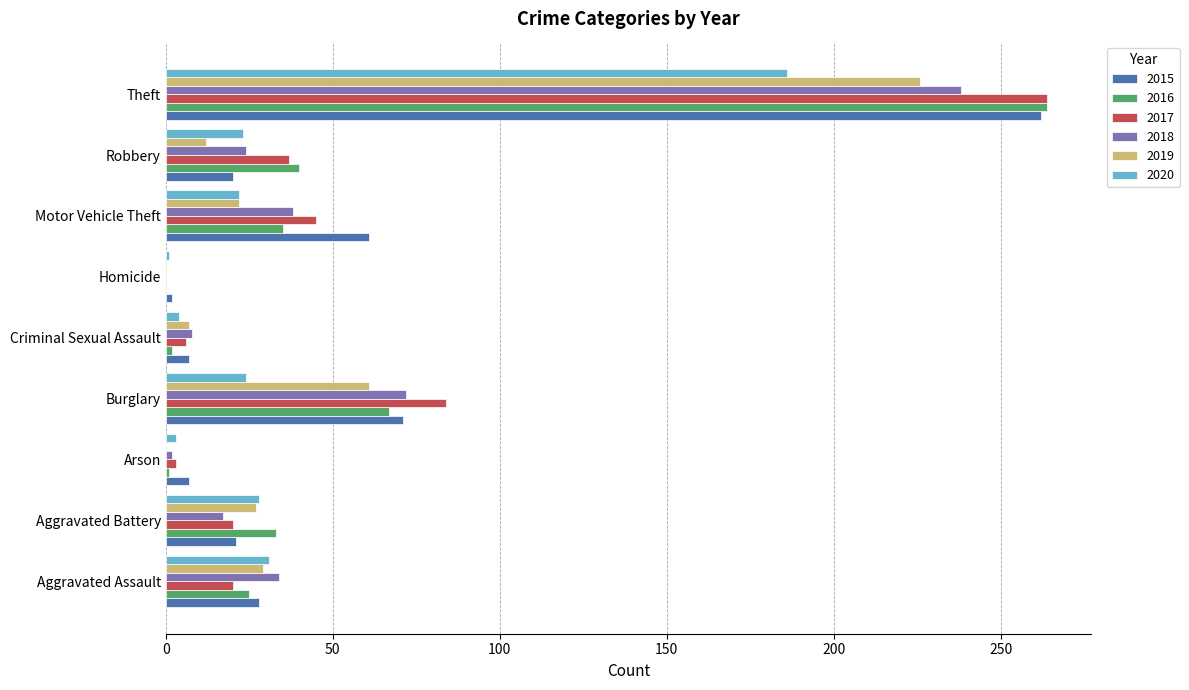

At which label is 2016 closest to 132?

Burglary